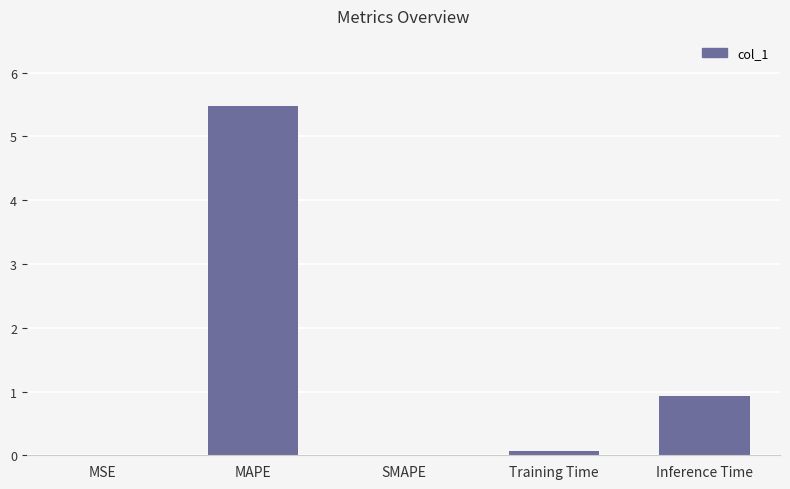

What is the difference between the values at MAPE and MSE?

5.5